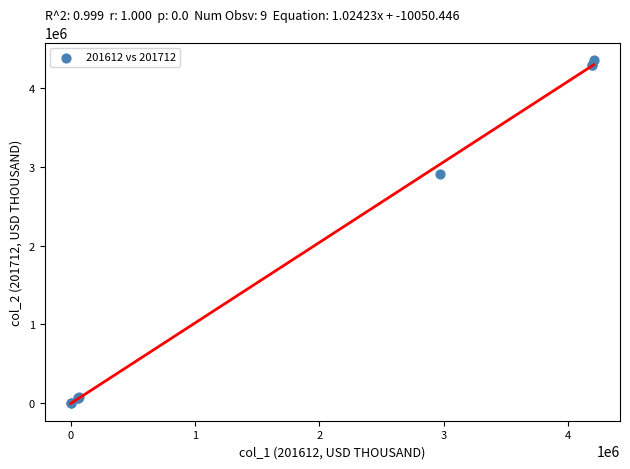

What Y value in the scatter plot is closest to 2182445?

2905474.1